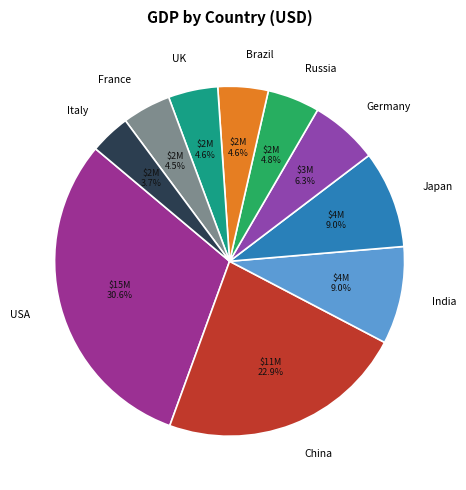

Between France and Germany, which is larger?

Germany